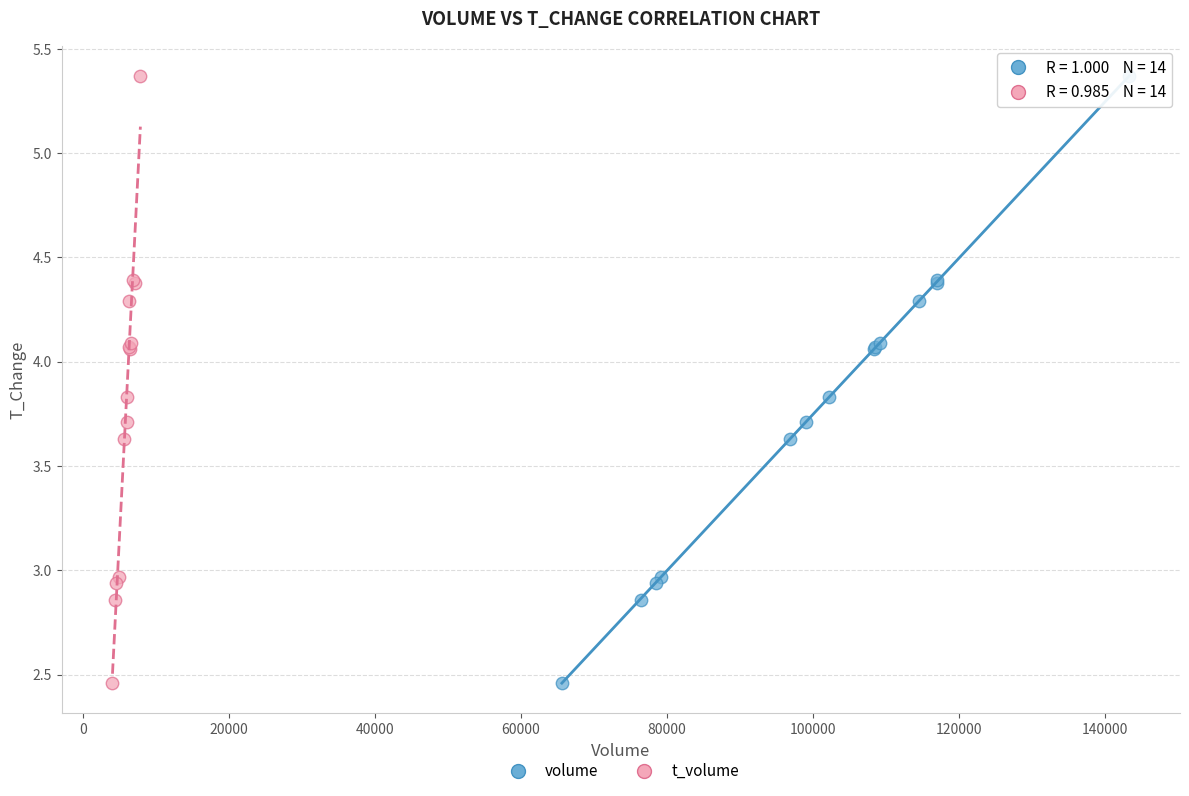

What are all the series names shown in the legend?

volume, t_volume